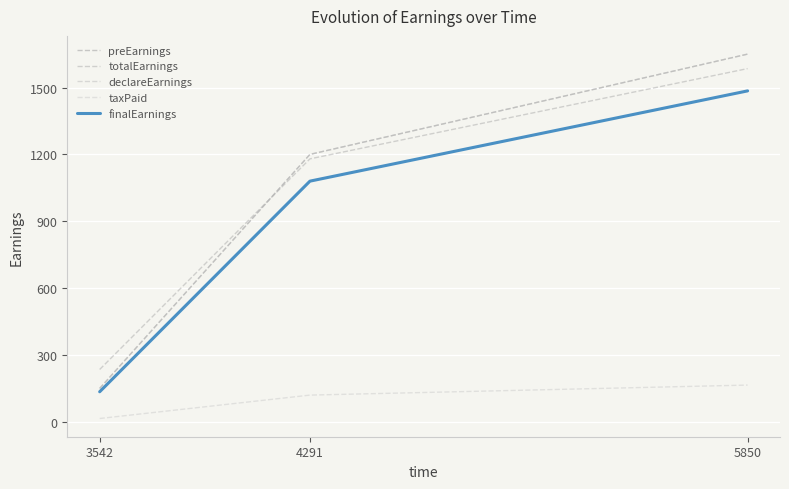

What is the average value of the preEarnings series?

1000